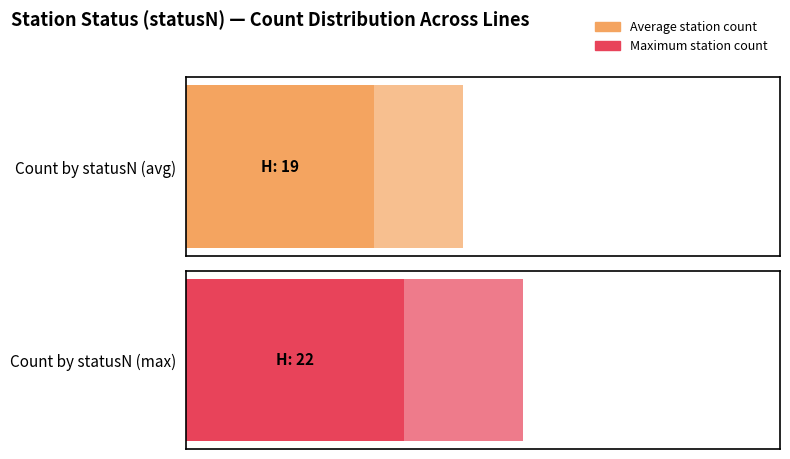

What is the maximum value shown in the chart?

22